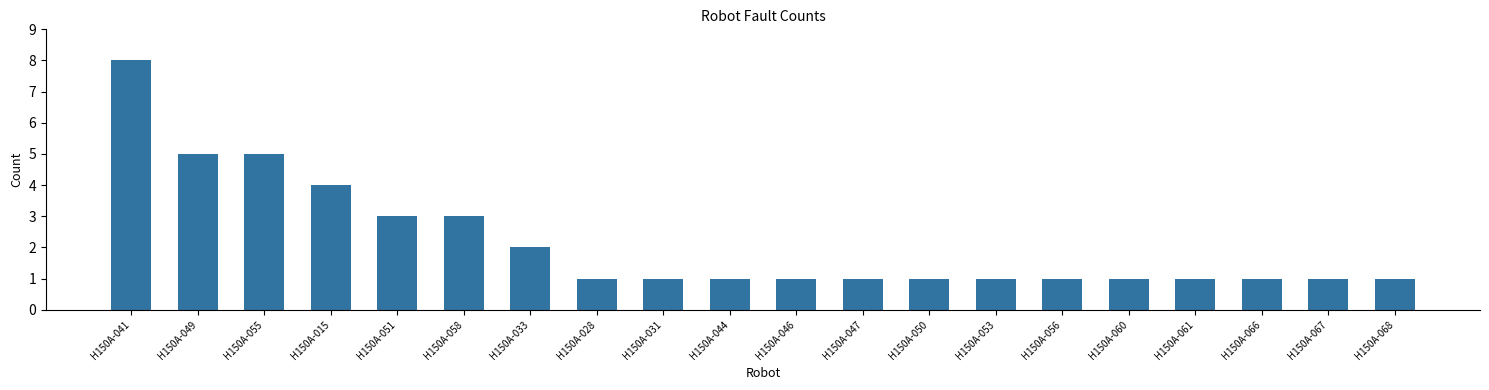

Reading left to right, extract all data points from this chart.

8	5	5	4	3	3	2	1	1	1	1	1	1	1	1	1	1	1	1	1